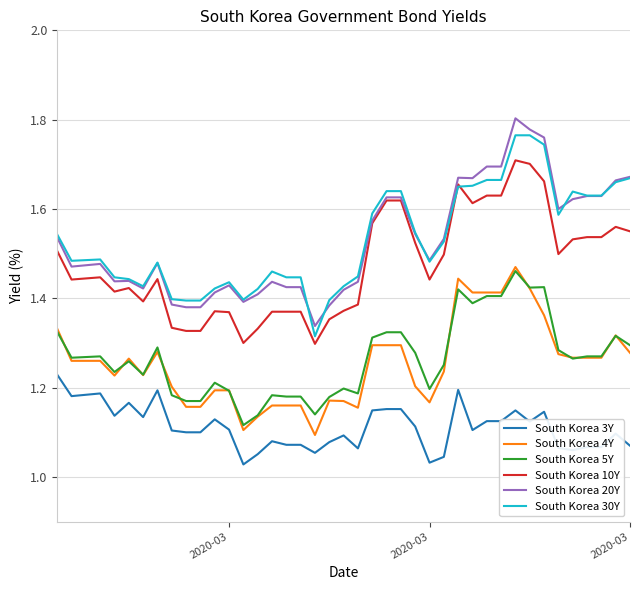

True or false: South Korea 4Y and South Korea 30Y cross at least once.

False